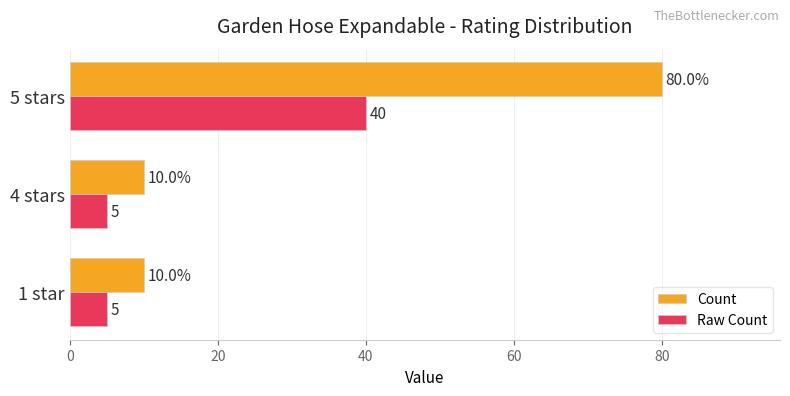

At 4 stars, list the series in order from smallest to largest.

Raw Count, Count